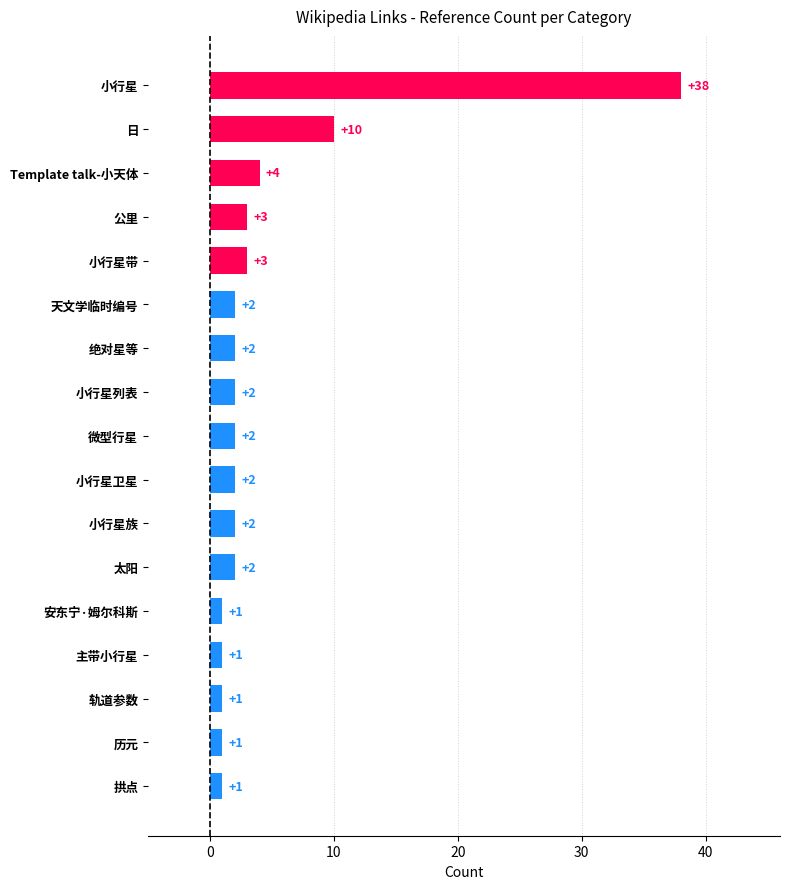

Which label corresponds to the largest value in the chart?

小行星